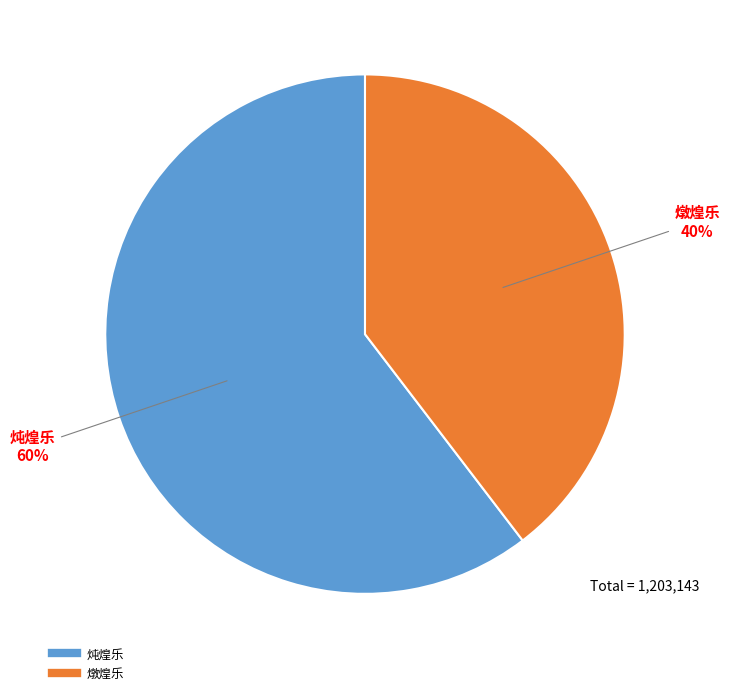

To the nearest percent, what is the combined percentage of 燉煌乐 and 炖煌乐?

100%